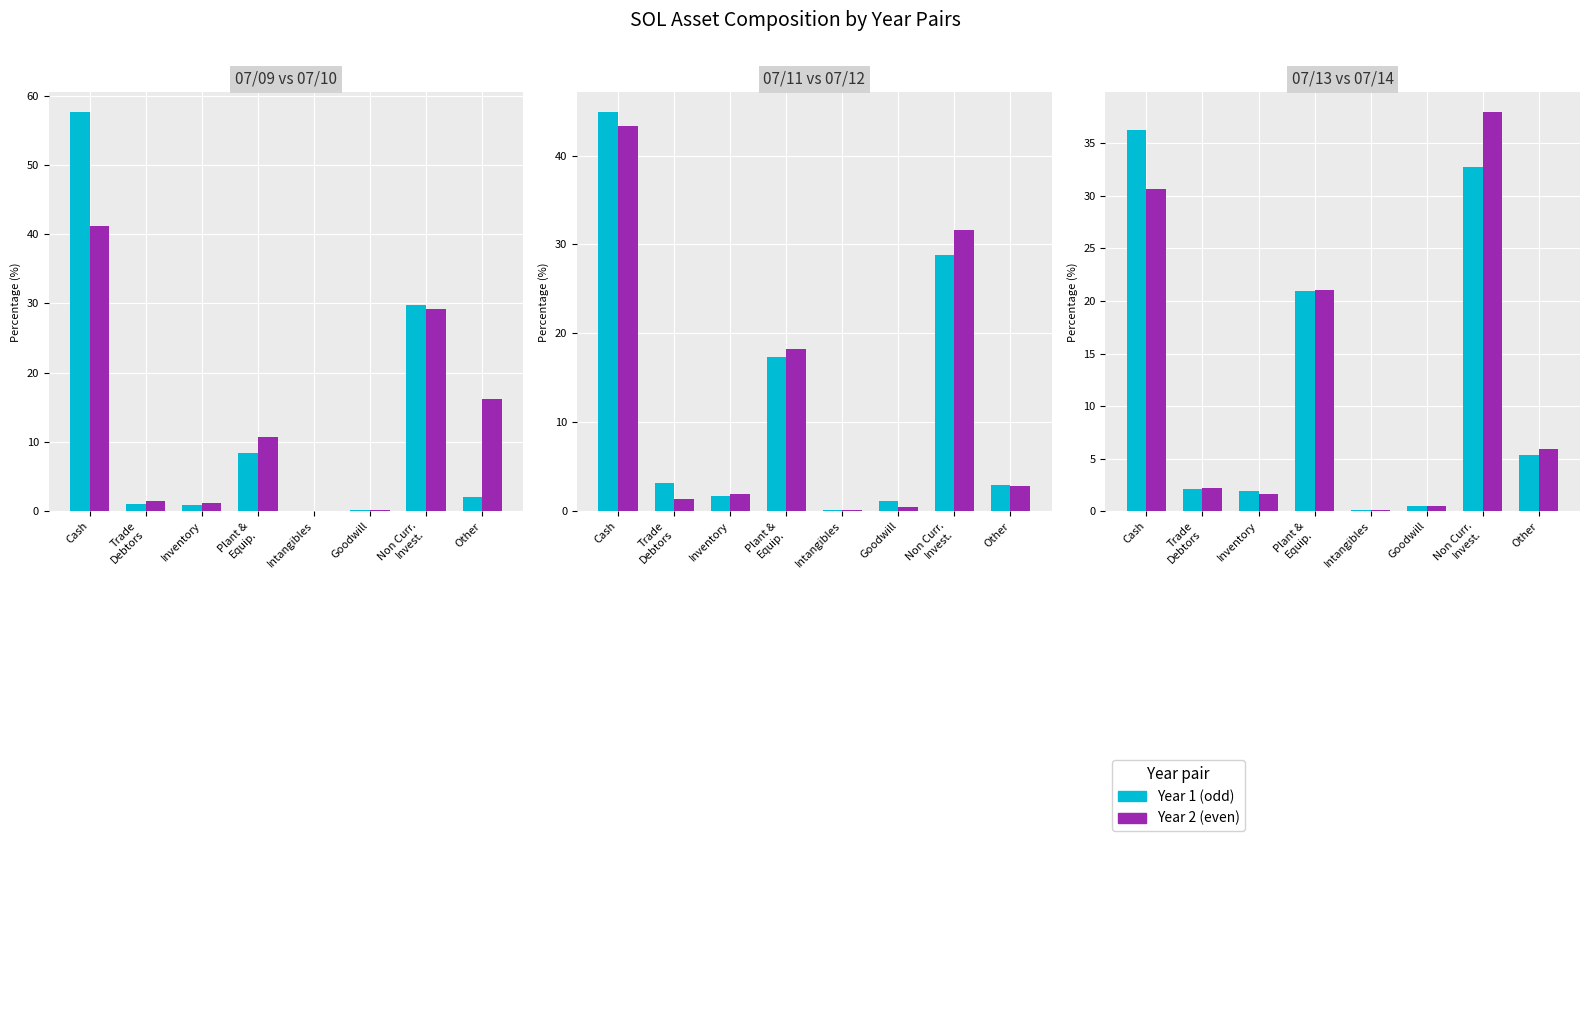

Which series changed the most between Trade
Debtors and Inventory?

07/11